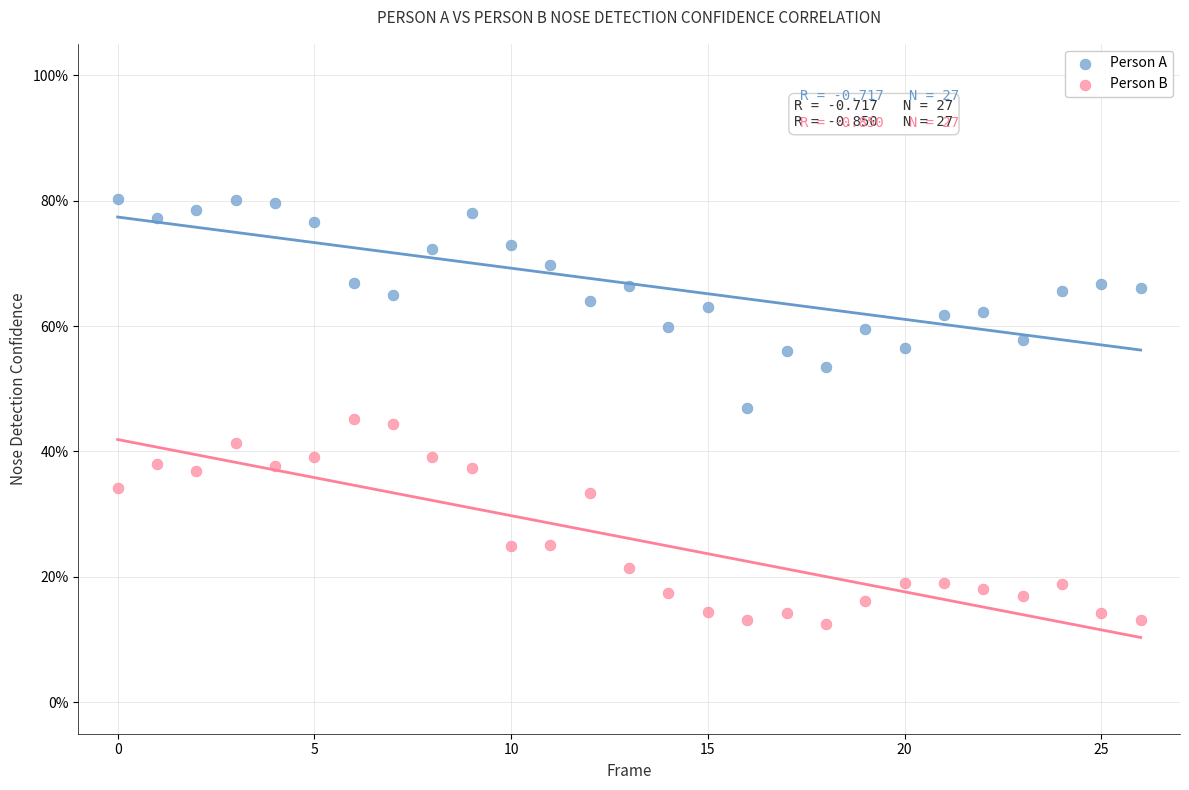

Which series contains the lowest Y value?

Person B